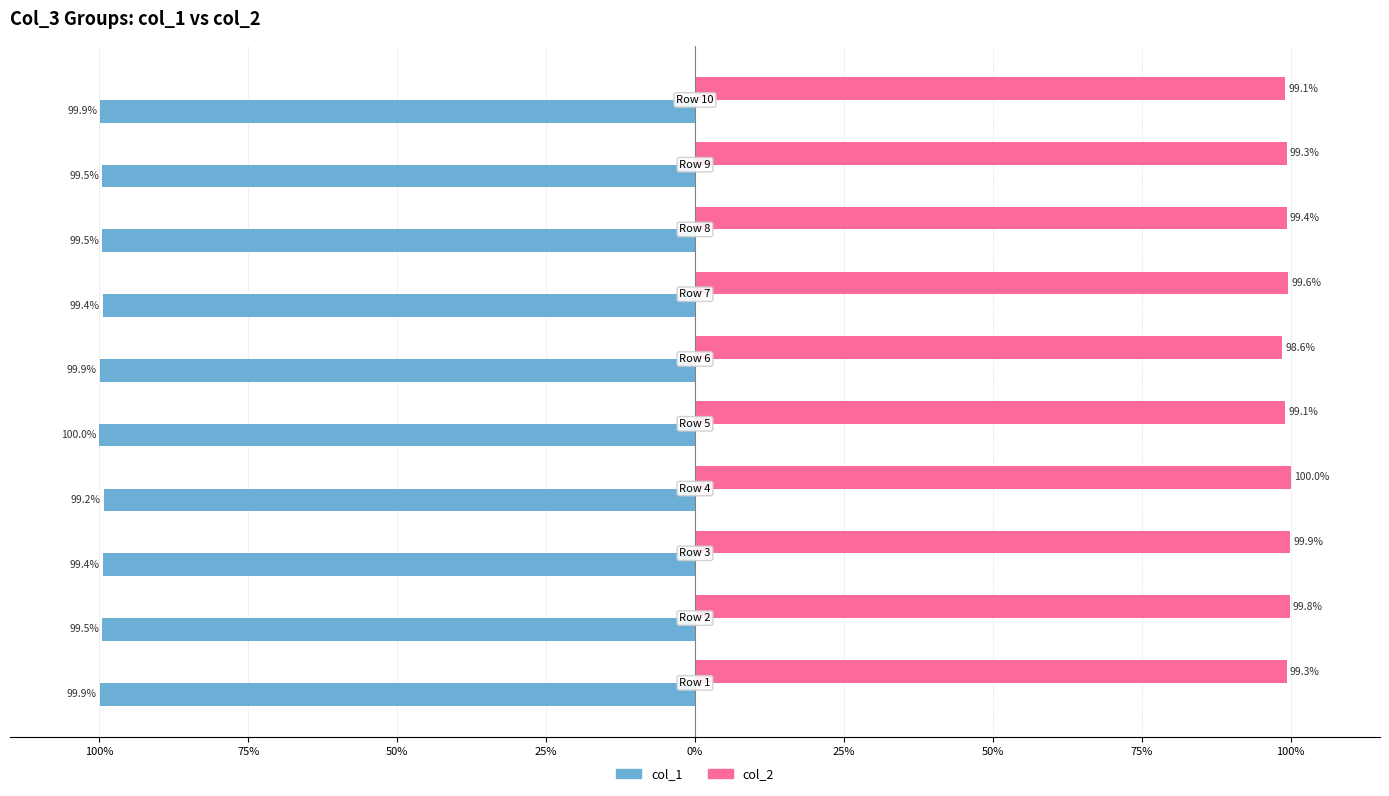

Which series has the widest spread of values?

col_2